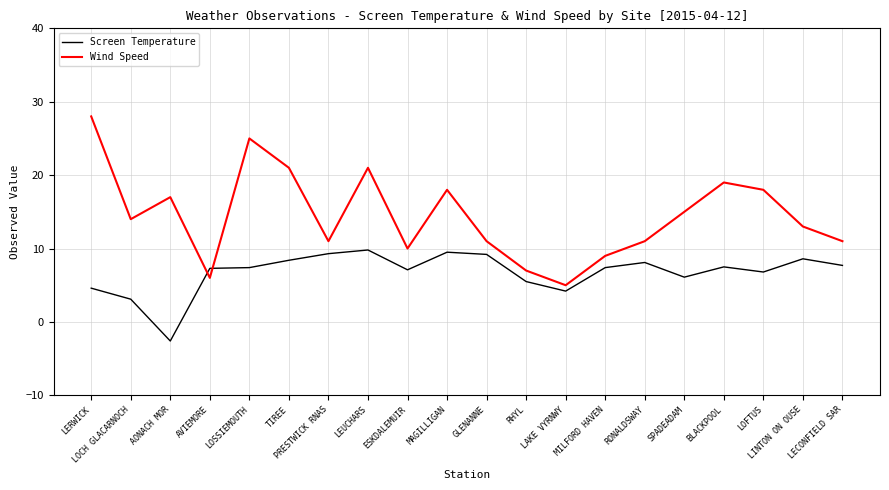

The value of Screen Temperature at LECONFIELD SAR is 10.6. True or false?

False